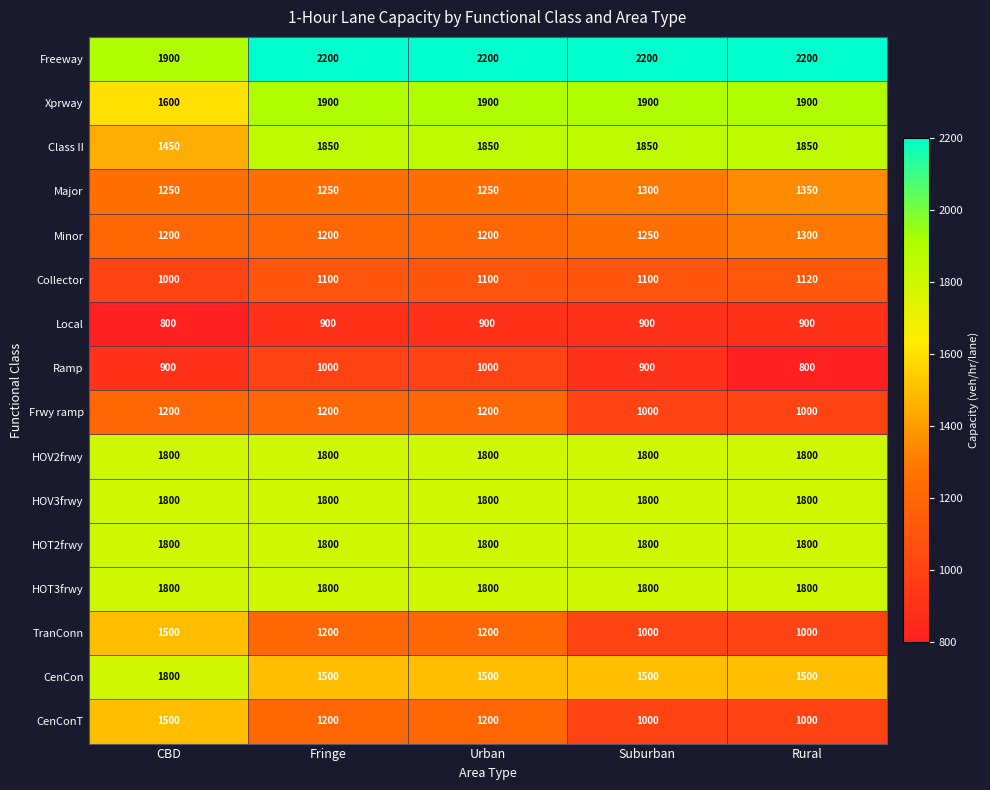

Which series has the largest total across all categories?

Freeway